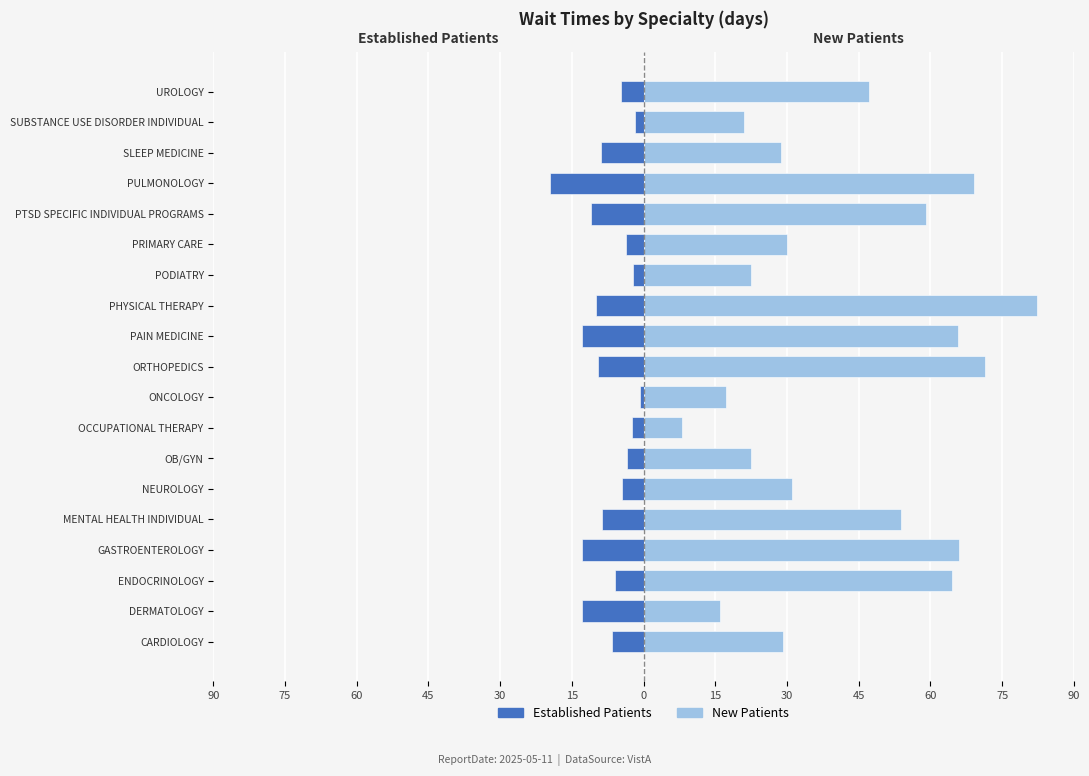

What is the sum of all Established Patients values?

-142.6